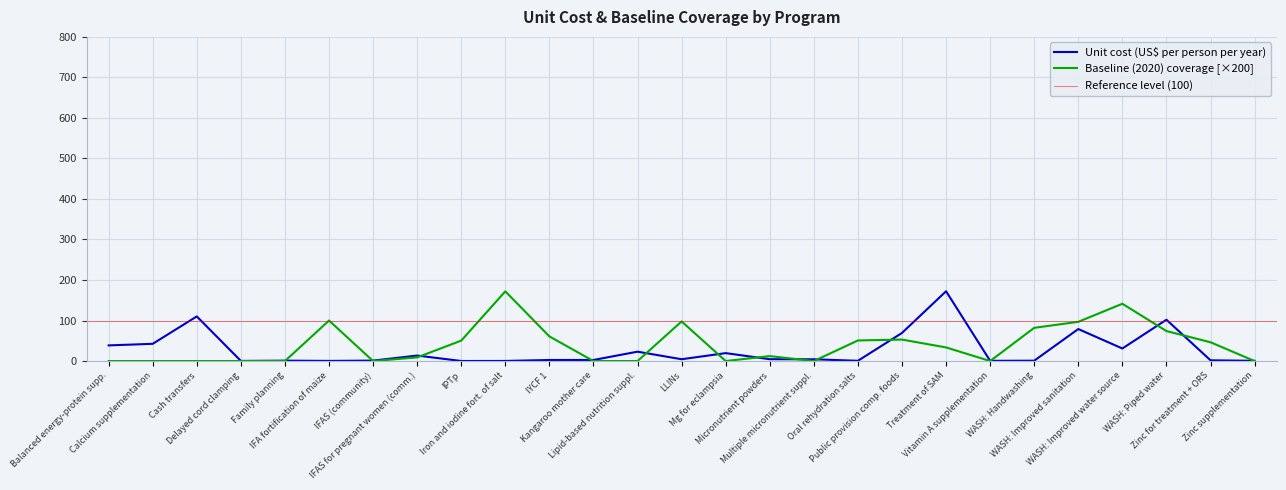

Reading right to left, list all the values displayed in this chart.

Unit cost (US$ per person per year): Zinc supplementation=0.6	Zinc for treatment + ORS=1.9	WASH: Piped water=102.0	WASH: Improved water source=31.0	WASH: Improved sanitation=79.0	WASH: Handwashing=0.9	Vitamin A supplementation=0.6	Treatment of SAM=172.2	Public provision comp. foods=69.4	Oral rehydration salts=0.6	Multiple micronutrient suppl.=4.4	Micronutrient powders=4.5	Mg for eclampsia=19.6	LLINs=4.5	Lipid-based nutrition suppl.=23.1	Kangaroo mother care=2.6	IYCF 1=2.6	Iron and iodine fort. of salt=0.3	IPTp=0.1	IFAS for pregnant women (comm.)=13.6	IFAS (community)=1.1	IFA fortification of maize=0.4	Family planning=1.0	Delayed cord clamping=0.3	Cash transfers=110.2	Calcium supplementation=42.5	Balanced energy-protein supp.=38.6
Baseline (2020) coverage [×200]: Zinc supplementation=0.0	Zinc for treatment + ORS=46.4	WASH: Piped water=74.0	WASH: Improved water source=141.4	WASH: Improved sanitation=96.8	WASH: Handwashing=82.0	Vitamin A supplementation=0.0	Treatment of SAM=33.6	Public provision comp. foods=53.0	Oral rehydration salts=50.8	Multiple micronutrient suppl.=0.0	Micronutrient powders=12.2	Mg for eclampsia=0.0	LLINs=97.8	Lipid-based nutrition suppl.=0.0	Kangaroo mother care=0.0	IYCF 1=60.8	Iron and iodine fort. of salt=172.0	IPTp=50.4	IFAS for pregnant women (comm.)=9.0	IFAS (community)=0.0	IFA fortification of maize=100.0	Family planning=0.0	Delayed cord clamping=0.0	Cash transfers=0.0	Calcium supplementation=0.0	Balanced energy-protein supp.=0.0